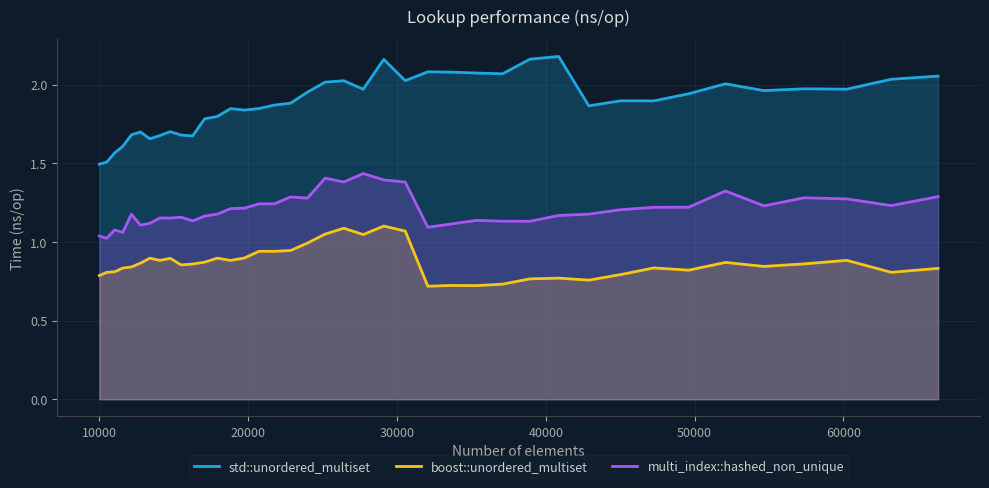

What value does the boost::unordered_multiset series have at 32072?

0.7